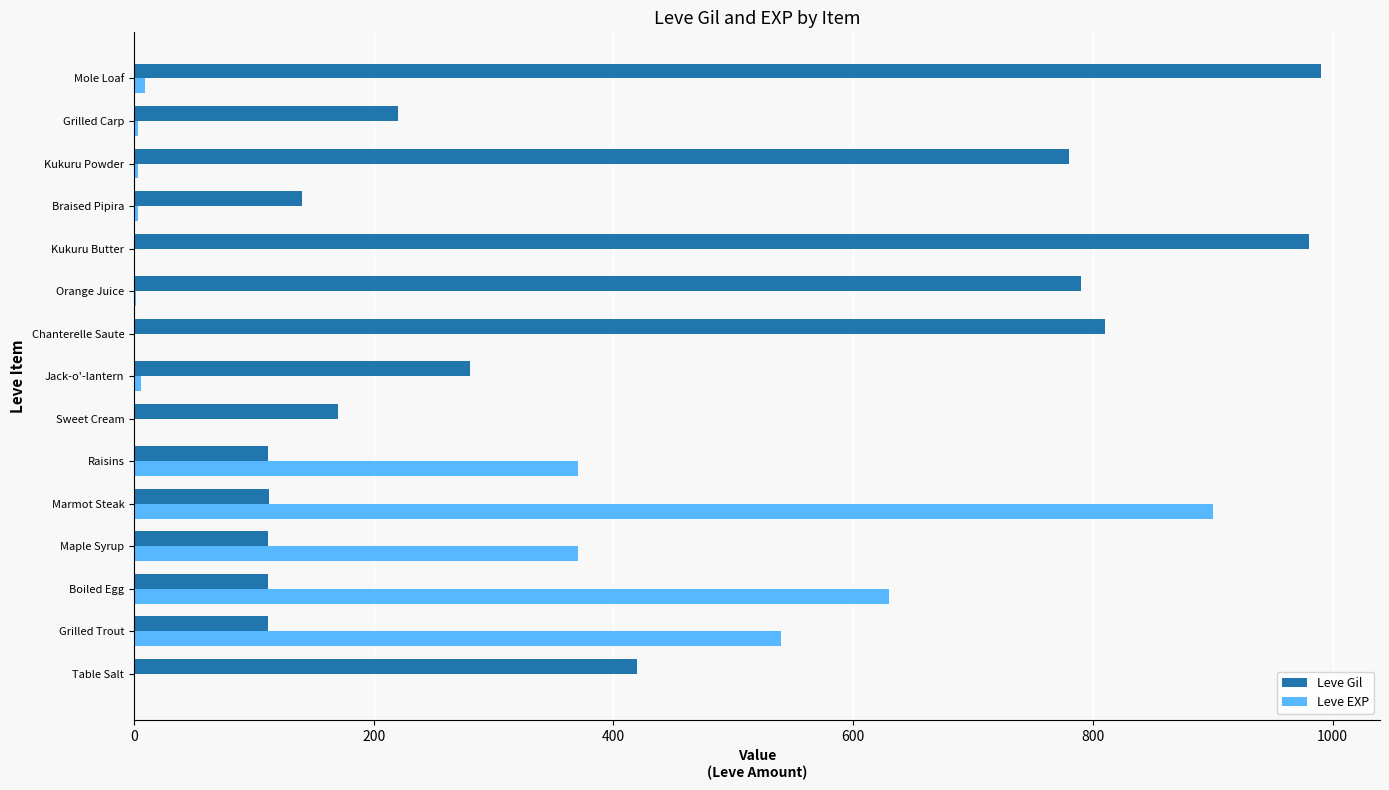

Which series has the largest total across all categories?

Leve Gil